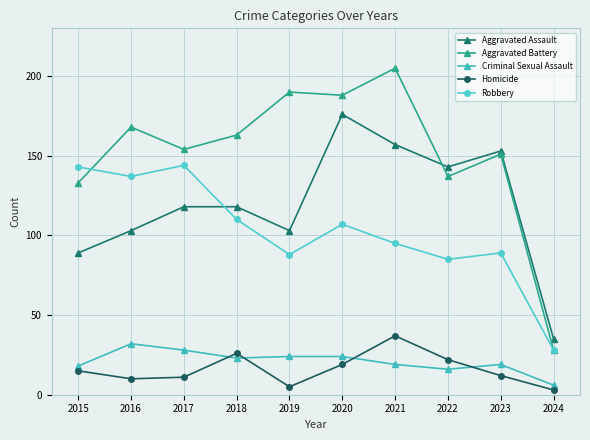

What is the average value of the Aggravated Assault series?

120